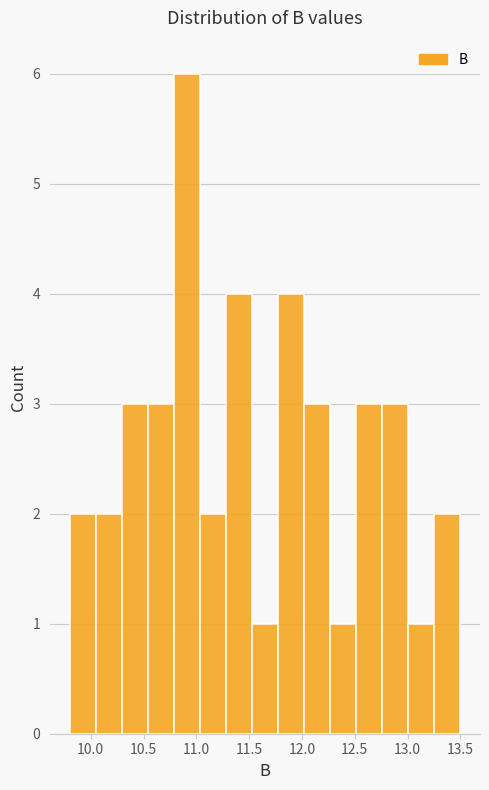

Reading left to right, transcribe this chart: for each bar, give the range it covers on the x-axis and its height. Neither the bar edges nor the heights are printed on the chart, so give them approximately, as read against the axes.

9.80 to 10.05: 2
10.05 to 10.30: 2
10.30 to 10.55: 3
10.55 to 10.80: 3
10.80 to 11.05: 6
11.05 to 11.30: 2
11.30 to 11.55: 4
11.55 to 11.75: 1
11.75 to 12.00: 4
12.00 to 12.25: 3
12.25 to 12.50: 1
12.50 to 12.75: 3
12.75 to 13.00: 3
13.00 to 13.25: 1
13.25 to 13.50: 2